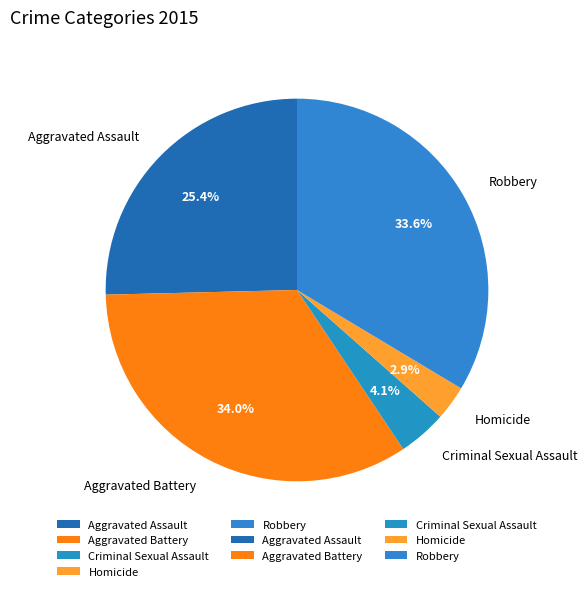

Which slice is the smallest?

Homicide